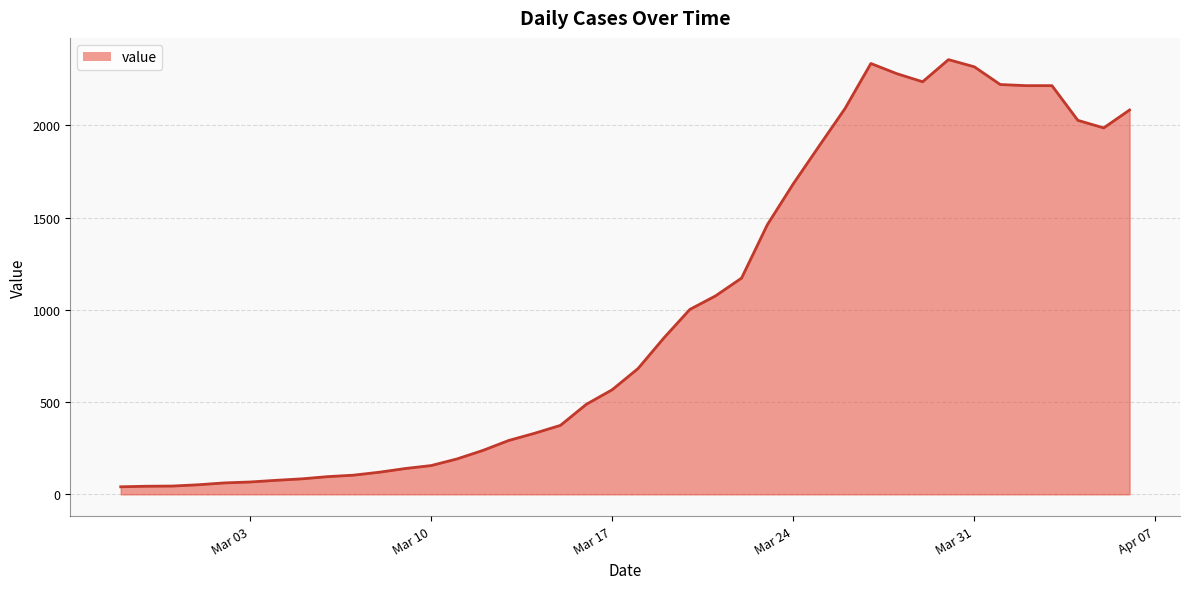

What is the maximum value shown in the chart?

2356